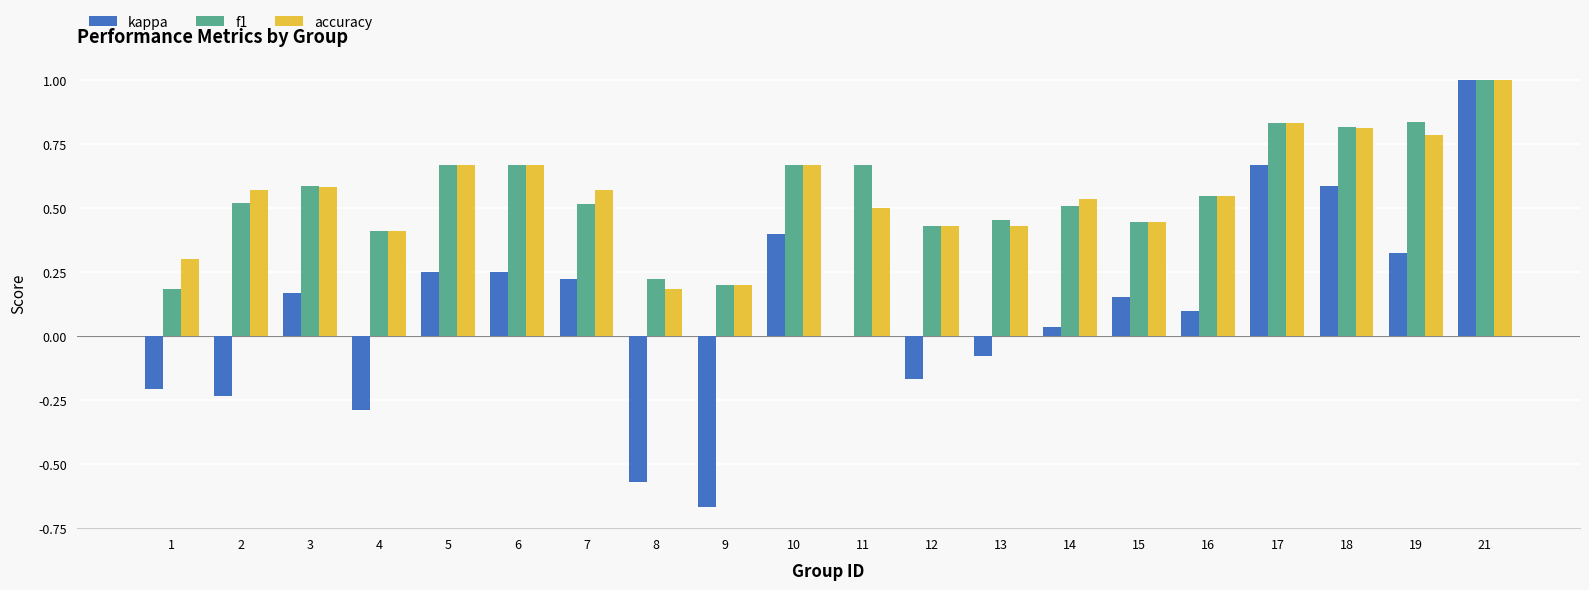

The kappa series shows 0.2 at 7. True or false?

True